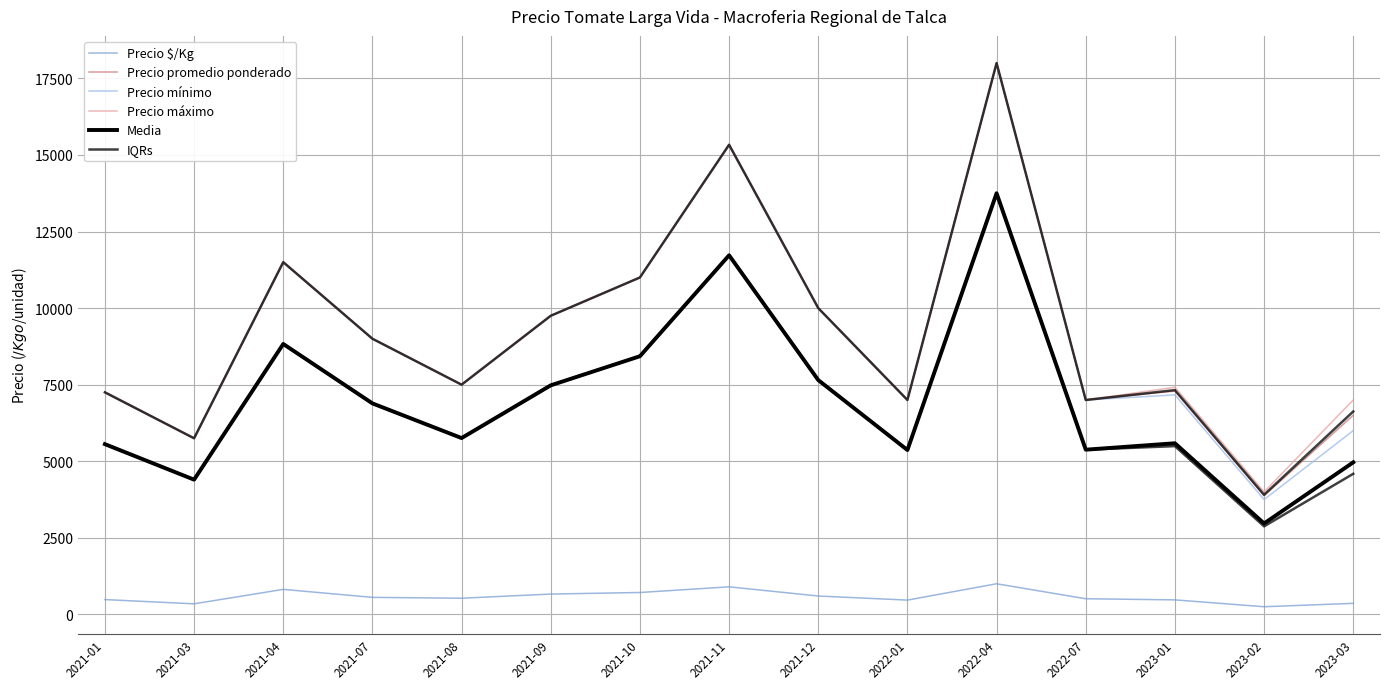

What is the difference between the Precio mínimo values at 2022-01 and 2021-07?

2000.0